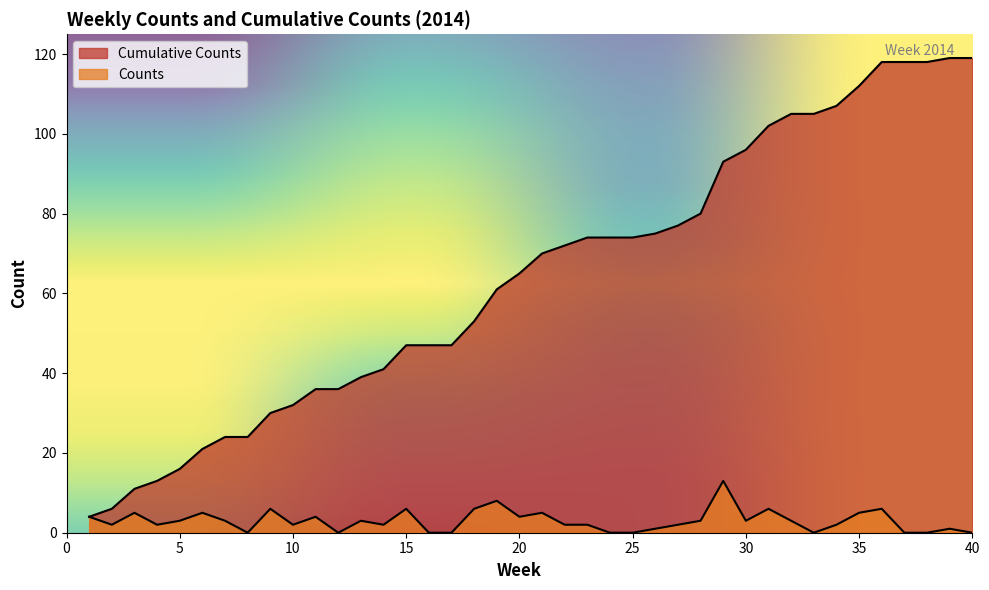

Reading left to right, what are all the values shown in this chart?

Cumulative Counts: 4	6	11	13	16	21	24	24	30	32	36	36	39	41	47	47	47	53	61	65	70	72	74	74	74	75	77	80	93	96	102	105	105	107	112	118	118	118	119	119
Counts: 4	2	5	2	3	5	3	0	6	2	4	0	3	2	6	0	0	6	8	4	5	2	2	0	0	1	2	3	13	3	6	3	0	2	5	6	0	0	1	0